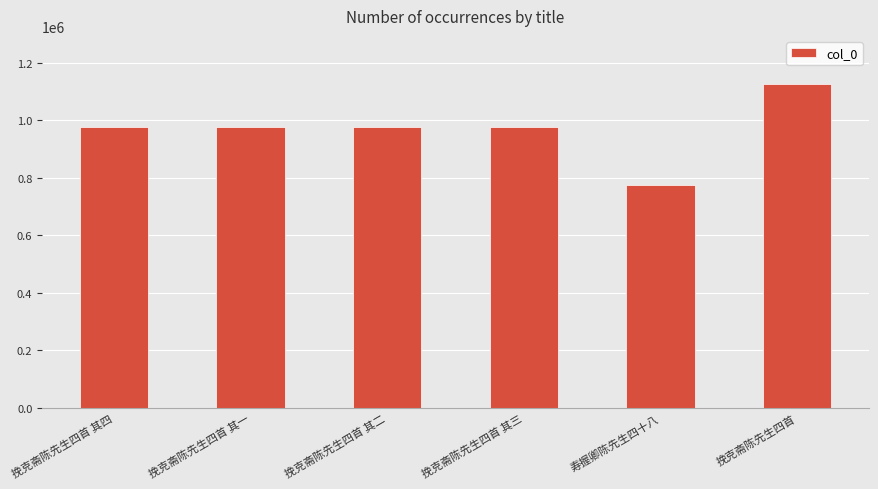

How many bars are there in total?

6